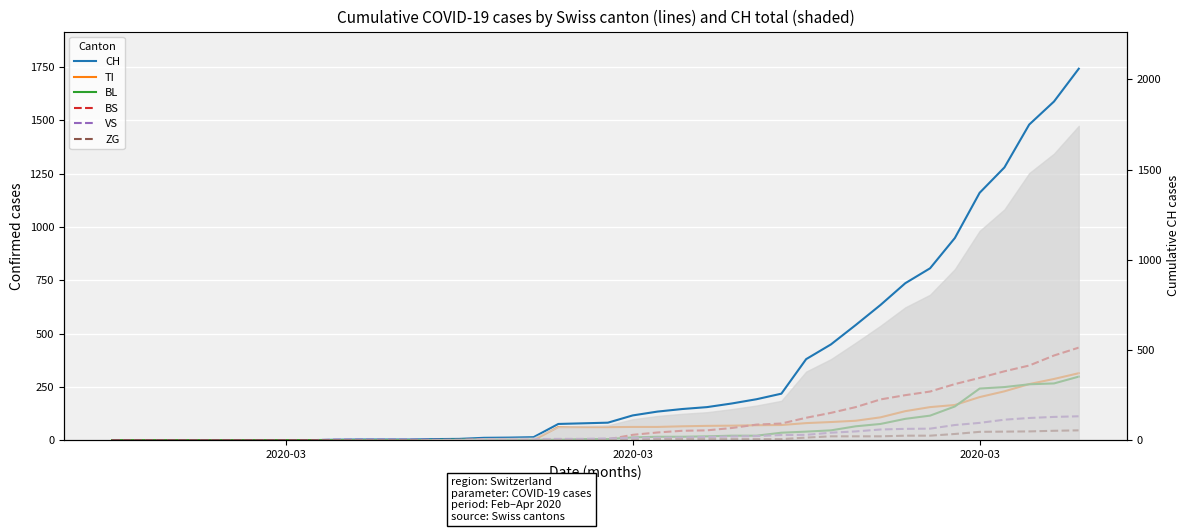

What is the difference between the second highest and minimum values in the VS series?

109